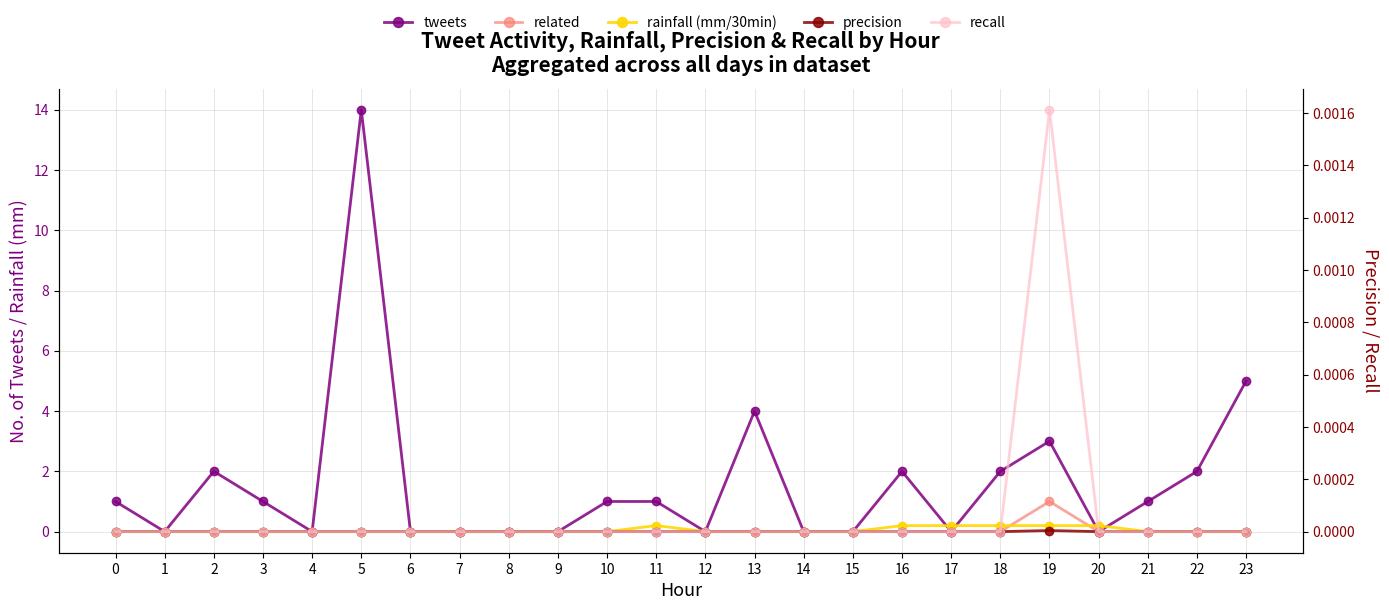

The tweets series shows 8.6 at 7. True or false?

False